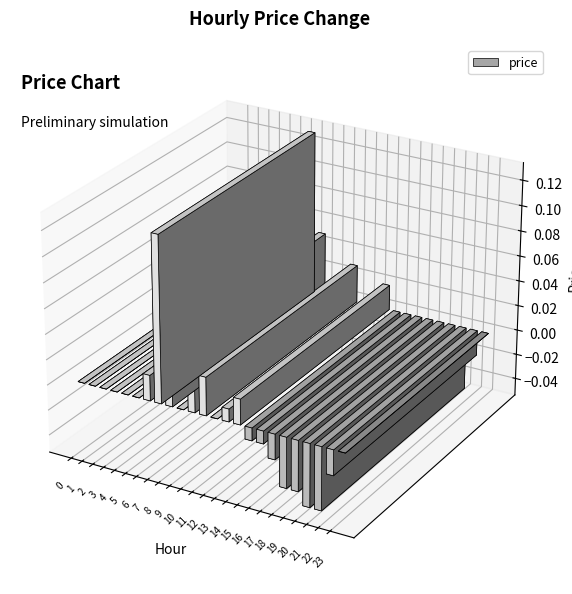

List the labels in order of value, largest first.

7, 8, 11, 6, 10, 14, 13, 0, 1, 2, 3, 4, 5, 9, 12, 23, 15, 16, 17, 22, 18, 19, 20, 21